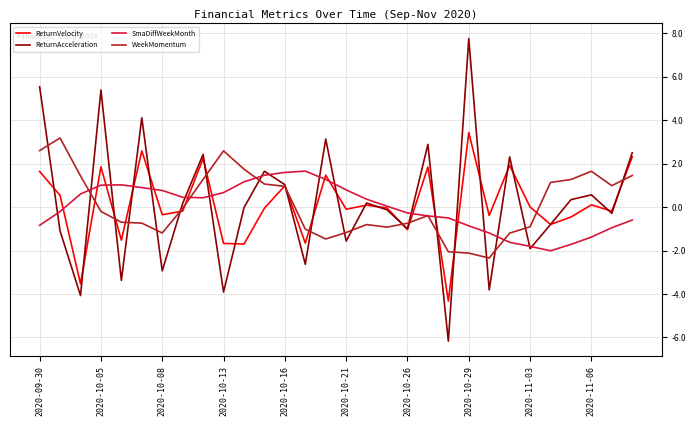

What is the maximum value for SmaDiffWeekMonth?

1.7